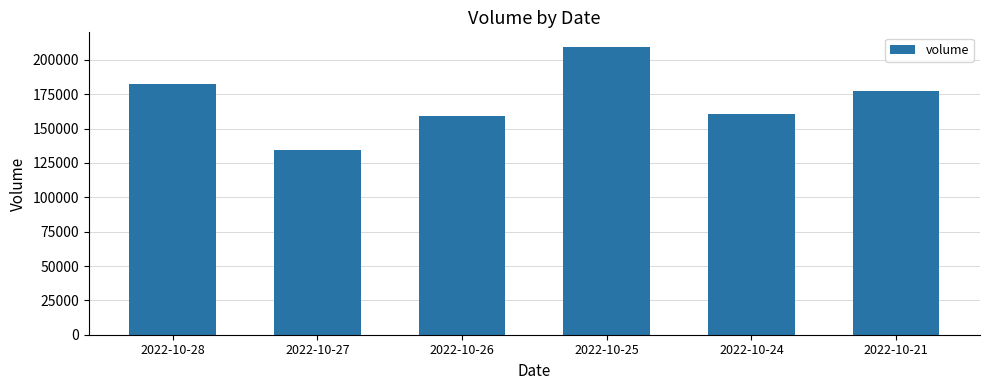

What is the difference between the maximum and second lowest values?

50484